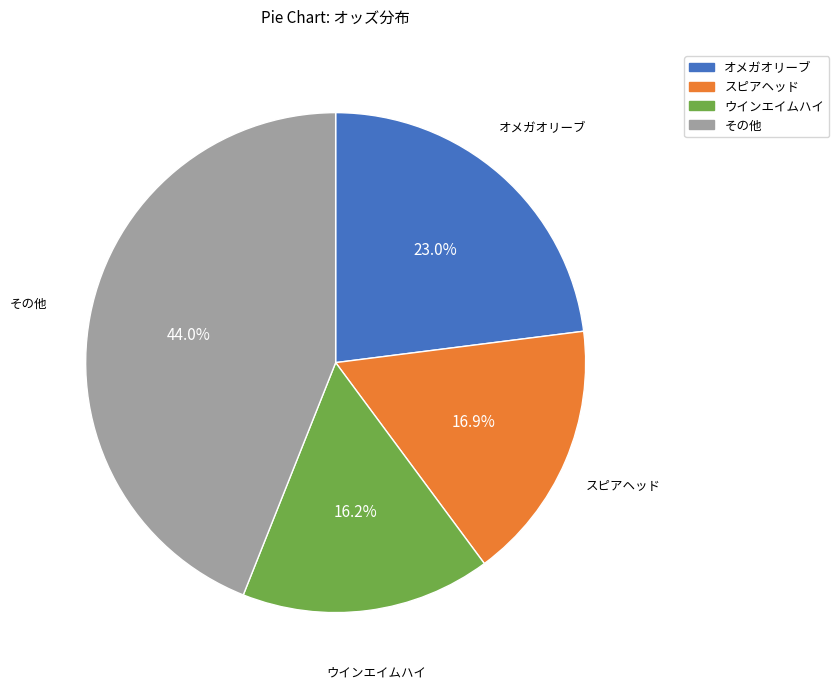

Is there a majority slice in this chart?

No